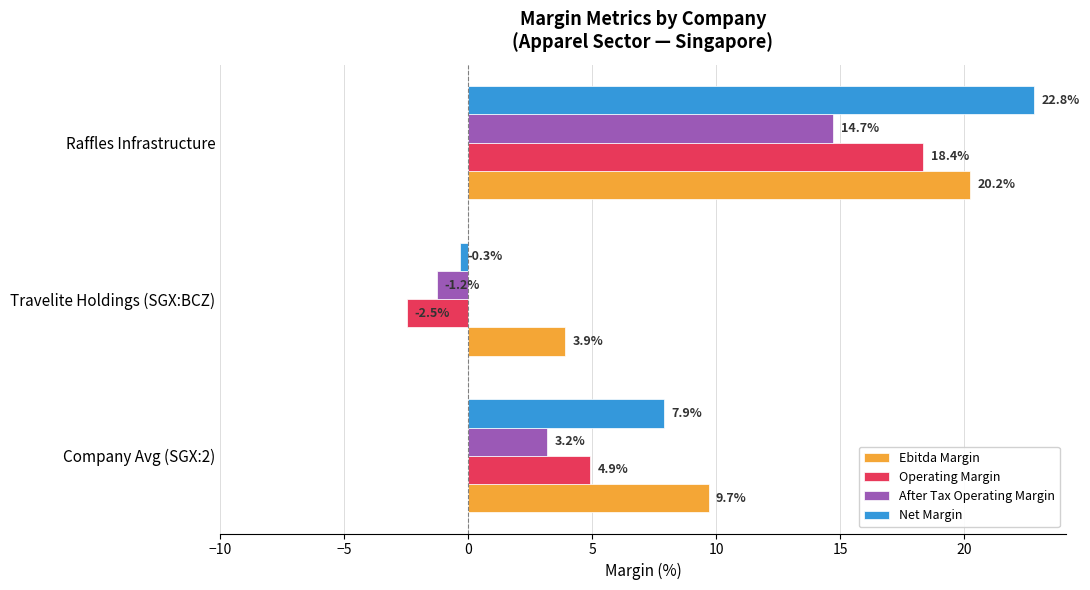

What is the greatest value displayed?

22.8